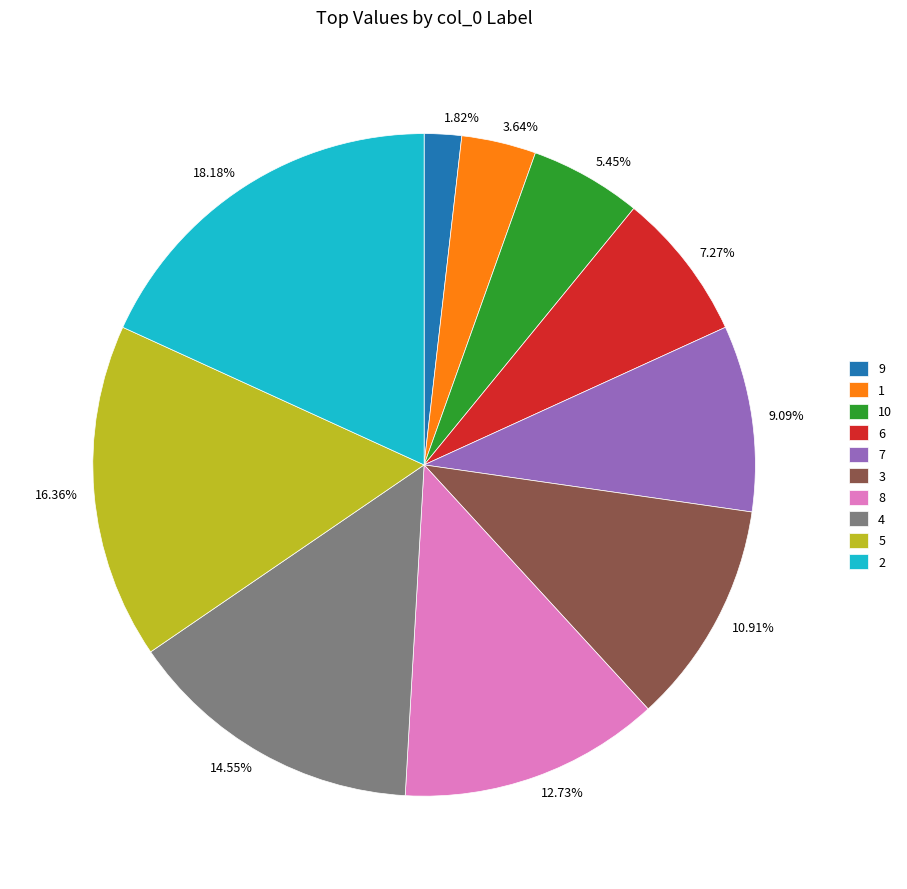

How many slices are in this pie chart?

10